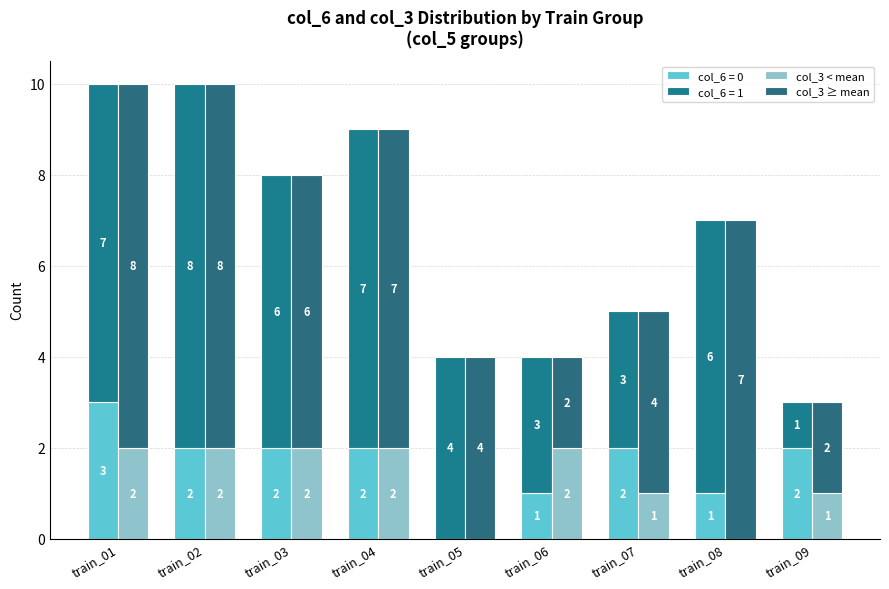

The col_3 ≥ mean series shows 2 at train_09. True or false?

True